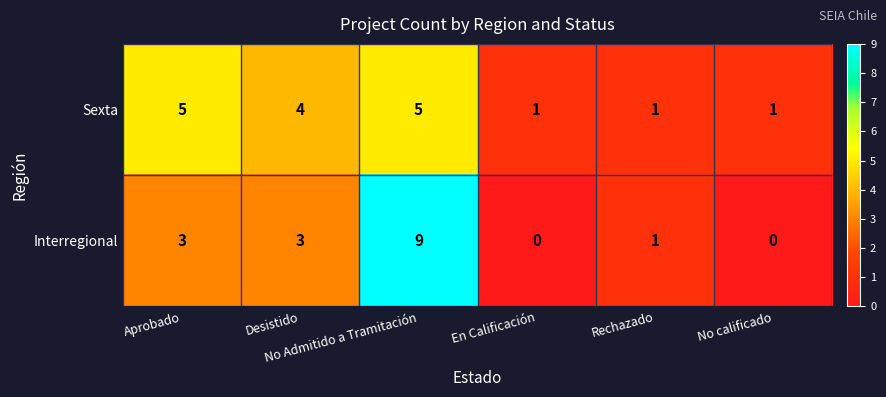

Count the Interregional values in the range 0 to 3.

5